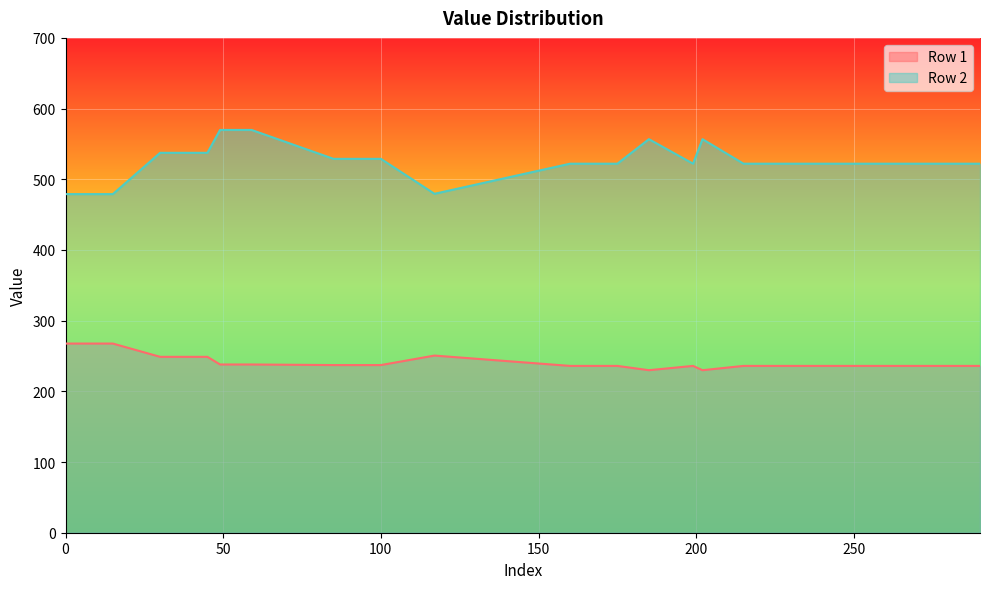

What is the sum of the Row 2 values at 59 and 0?

1048.8